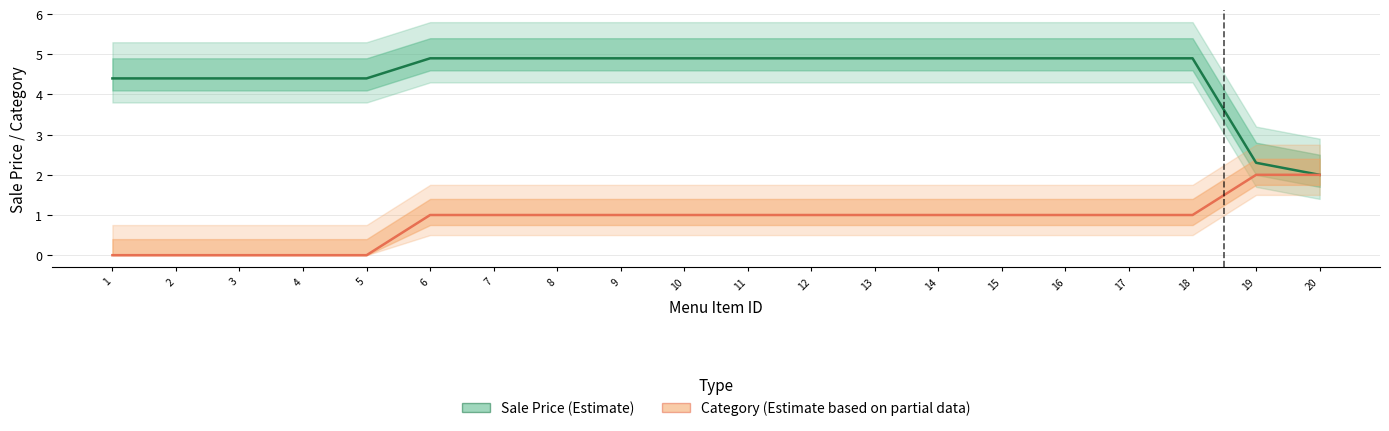

What is the value of the Category (Estimate based on partial data) point at the 10th from the left?

1.0